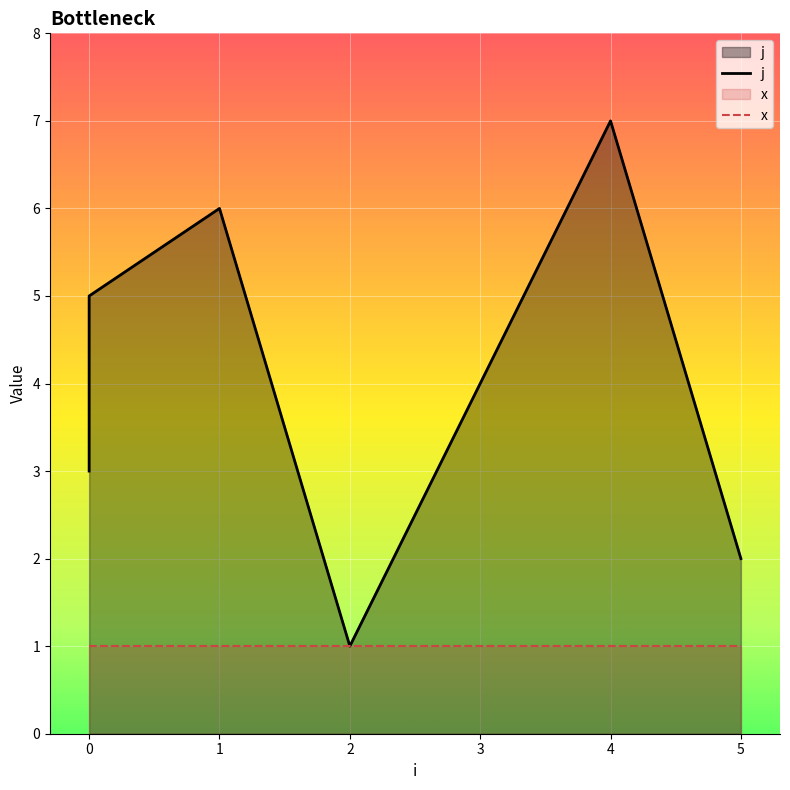

Reading left to right, transcribe all the data shown in this chart.

3	5	6	1	4	7	2